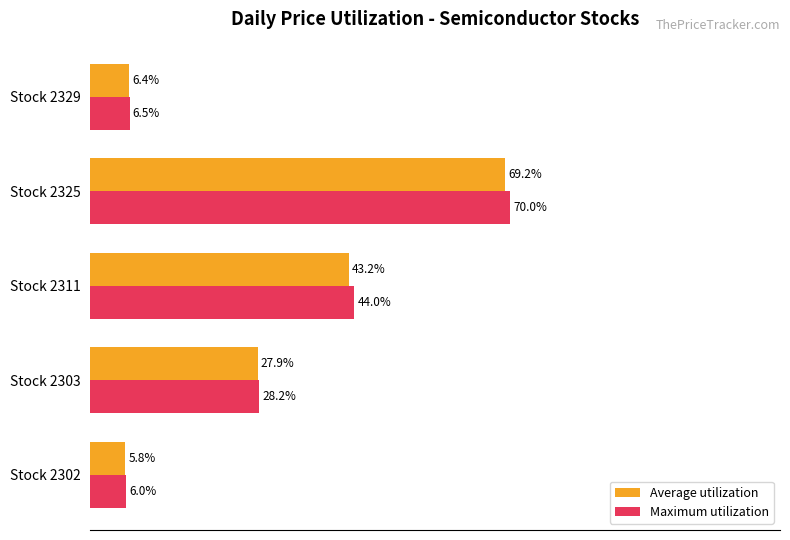

Is the value of Average utilization at Stock 2303 greater than the value of Maximum utilization at Stock 2302?

Yes